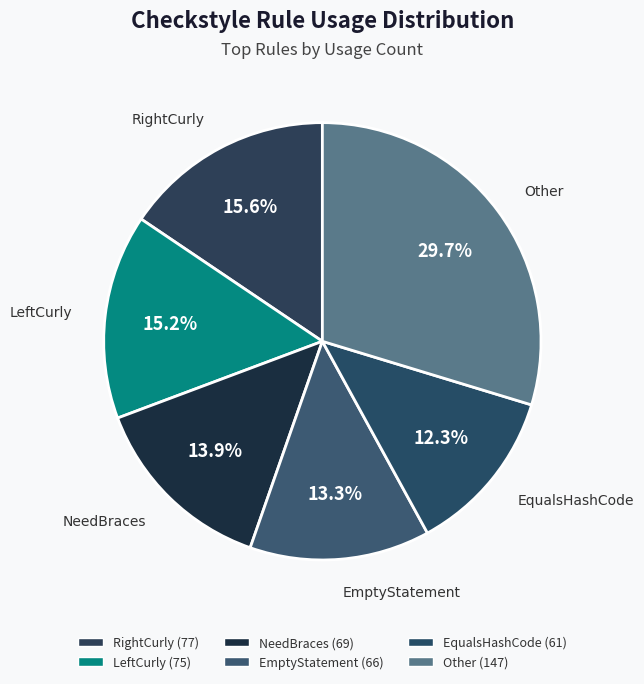

To the nearest percent, what portion does LeftCurly represent?

15%